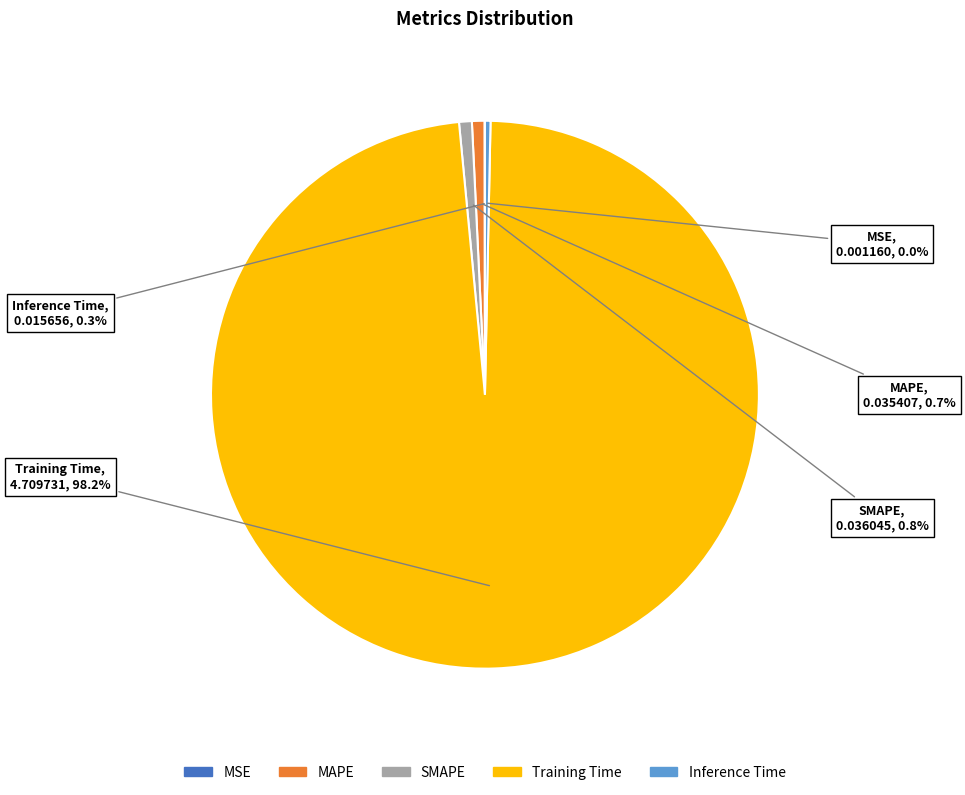

Is it true that SMAPE is 1% of the pie?

True